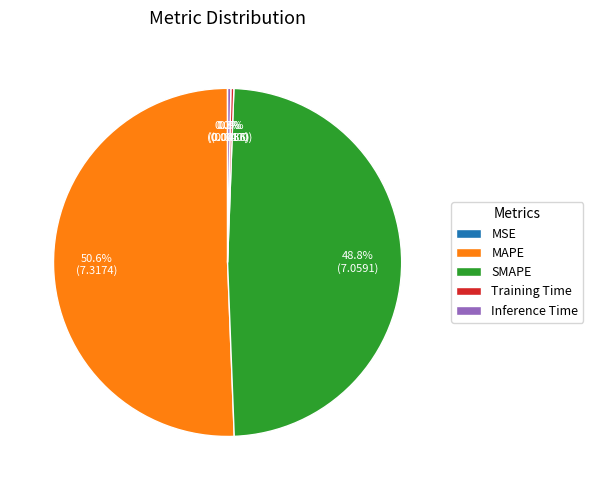

Combined, do MAPE and Inference Time account for over 50%?

Yes